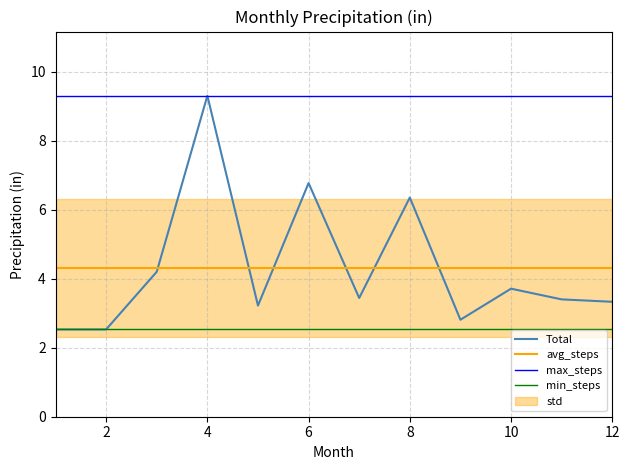

At which label does Total reach its peak?

4